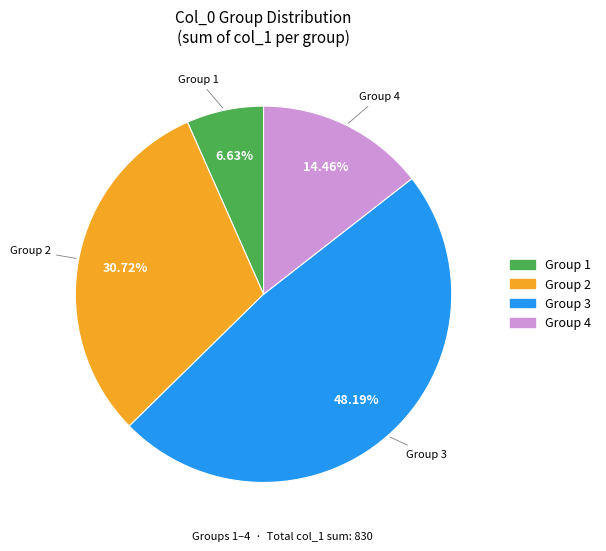

Does any single category account for the majority?

No